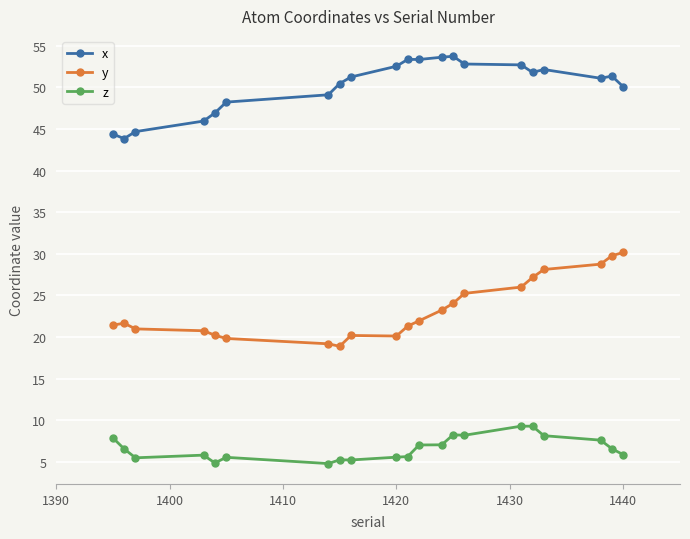

What is the minimum value shown in the chart?

4.8